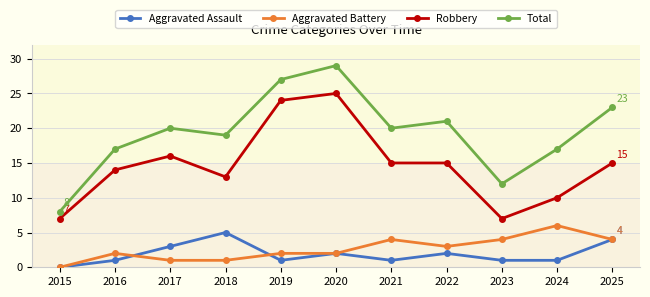

What is the difference between the maximum and minimum values in the Robbery series?

18